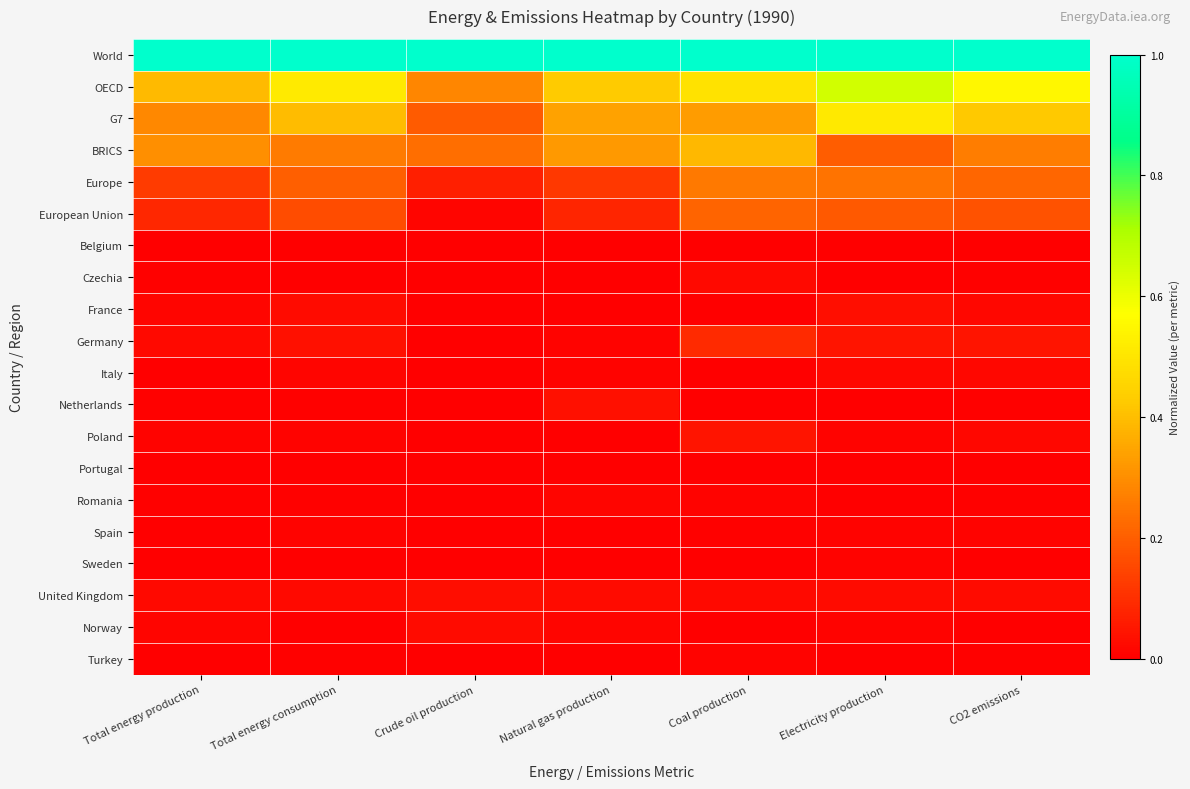

Reading left to right, extract all data points from this chart.

World: Total energy production=1.0	Total energy consumption=1.0	Crude oil production=1.0	Natural gas production=1.0	Coal production=1.0	Electricity production=1.0	CO2 emissions=1.0
OECD: Total energy production=0.4	Total energy consumption=0.5	Crude oil production=0.3	Natural gas production=0.4	Coal production=0.5	Electricity production=0.6	CO2 emissions=0.6
G7: Total energy production=0.3	Total energy consumption=0.4	Crude oil production=0.2	Natural gas production=0.3	Coal production=0.3	Electricity production=0.5	CO2 emissions=0.4
BRICS: Total energy production=0.3	Total energy consumption=0.3	Crude oil production=0.2	Natural gas production=0.3	Coal production=0.4	Electricity production=0.2	CO2 emissions=0.3
Europe: Total energy production=0.1	Total energy consumption=0.2	Crude oil production=0.1	Natural gas production=0.1	Coal production=0.3	Electricity production=0.2	CO2 emissions=0.2
European Union: Total energy production=0.1	Total energy consumption=0.2	Crude oil production=0.0	Natural gas production=0.1	Coal production=0.2	Electricity production=0.2	CO2 emissions=0.2
Belgium: Total energy production=0.0	Total energy consumption=0.0	Crude oil production=0.0	Natural gas production=0.0	Coal production=0.0	Electricity production=0.0	CO2 emissions=0.0
Czechia: Total energy production=0.0	Total energy consumption=0.0	Crude oil production=0.0	Natural gas production=0.0	Coal production=0.0	Electricity production=0.0	CO2 emissions=0.0
France: Total energy production=0.0	Total energy consumption=0.0	Crude oil production=0.0	Natural gas production=0.0	Coal production=0.0	Electricity production=0.0	CO2 emissions=0.0
Germany: Total energy production=0.0	Total energy consumption=0.0	Crude oil production=0.0	Natural gas production=0.0	Coal production=0.1	Electricity production=0.0	CO2 emissions=0.0
Italy: Total energy production=0.0	Total energy consumption=0.0	Crude oil production=0.0	Natural gas production=0.0	Coal production=0.0	Electricity production=0.0	CO2 emissions=0.0
Netherlands: Total energy production=0.0	Total energy consumption=0.0	Crude oil production=0.0	Natural gas production=0.0	Coal production=0.0	Electricity production=0.0	CO2 emissions=0.0
Poland: Total energy production=0.0	Total energy consumption=0.0	Crude oil production=0.0	Natural gas production=0.0	Coal production=0.0	Electricity production=0.0	CO2 emissions=0.0
Portugal: Total energy production=0.0	Total energy consumption=0.0	Crude oil production=0.0	Natural gas production=0.0	Coal production=0.0	Electricity production=0.0	CO2 emissions=0.0
Romania: Total energy production=0.0	Total energy consumption=0.0	Crude oil production=0.0	Natural gas production=0.0	Coal production=0.0	Electricity production=0.0	CO2 emissions=0.0
Spain: Total energy production=0.0	Total energy consumption=0.0	Crude oil production=0.0	Natural gas production=0.0	Coal production=0.0	Electricity production=0.0	CO2 emissions=0.0
Sweden: Total energy production=0.0	Total energy consumption=0.0	Crude oil production=0.0	Natural gas production=0.0	Coal production=0.0	Electricity production=0.0	CO2 emissions=0.0
United Kingdom: Total energy production=0.0	Total energy consumption=0.0	Crude oil production=0.0	Natural gas production=0.0	Coal production=0.0	Electricity production=0.0	CO2 emissions=0.0
Norway: Total energy production=0.0	Total energy consumption=0.0	Crude oil production=0.0	Natural gas production=0.0	Coal production=0.0	Electricity production=0.0	CO2 emissions=0.0
Turkey: Total energy production=0.0	Total energy consumption=0.0	Crude oil production=0.0	Natural gas production=0.0	Coal production=0.0	Electricity production=0.0	CO2 emissions=0.0